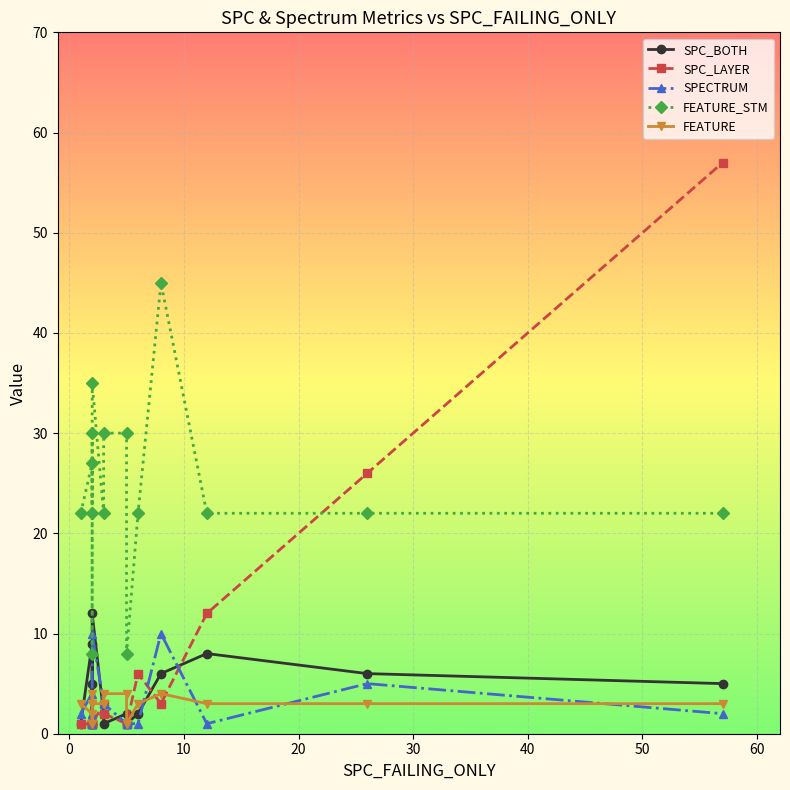

How many intersections are there between SPECTRUM and FEATURE?

6